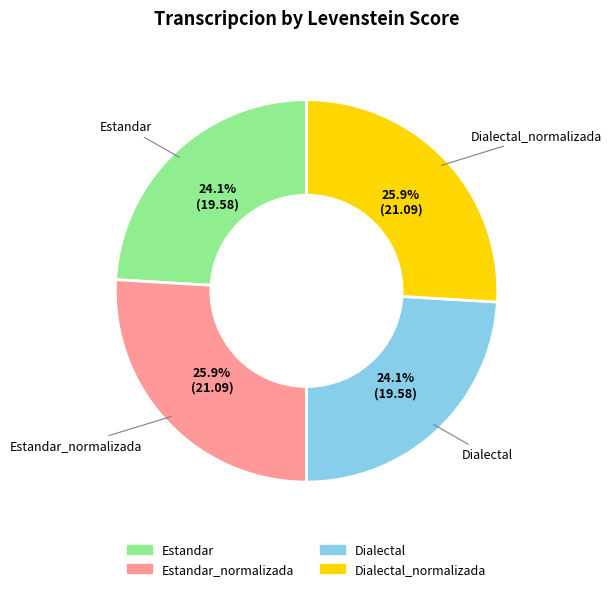

Is there a majority slice in this chart?

No